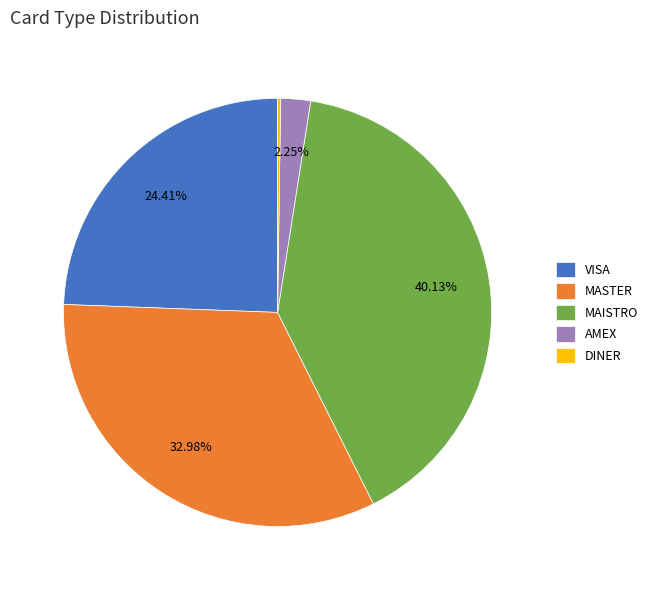

Combined, do MAISTRO and MASTER account for over 50%?

Yes